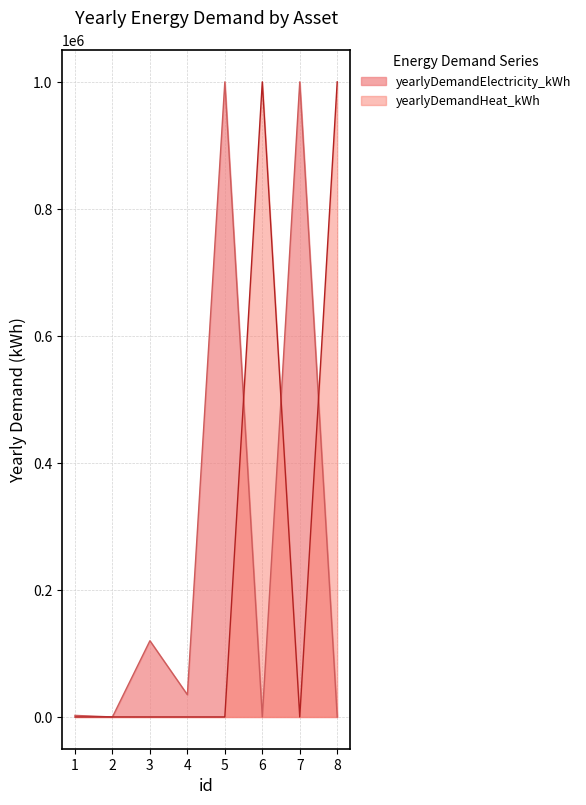

Is it true that yearlyDemandElectricity_kWh equals 514810 at 5?

False